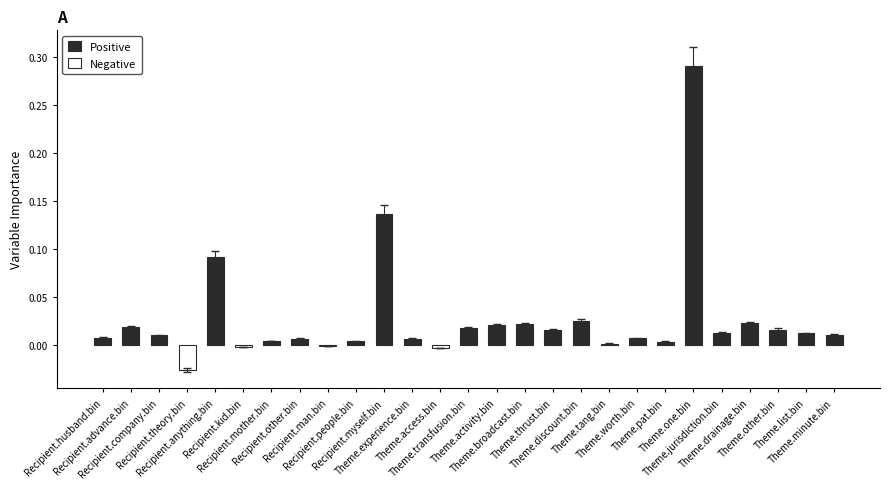

What is the maximum value shown in the chart?

0.3